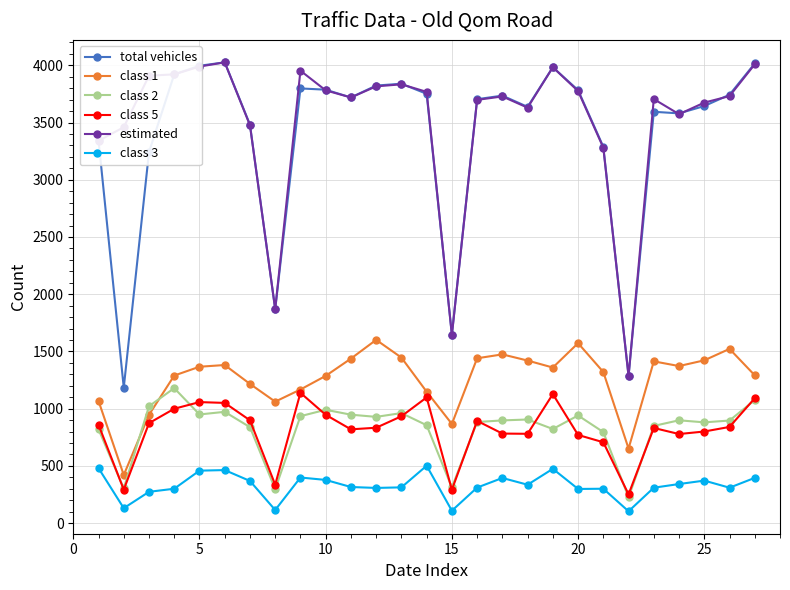

What is the value of the class 2 point at the 14th from the left?

855